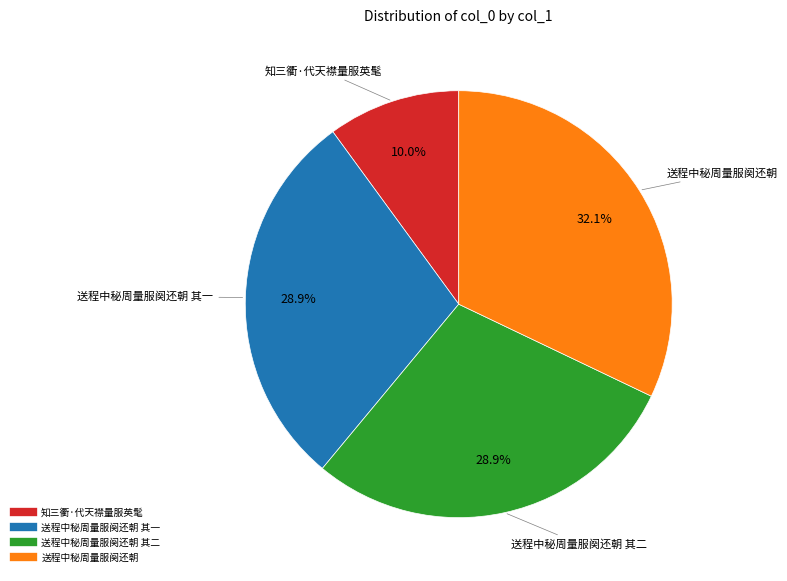

How many slices are in this pie chart?

4